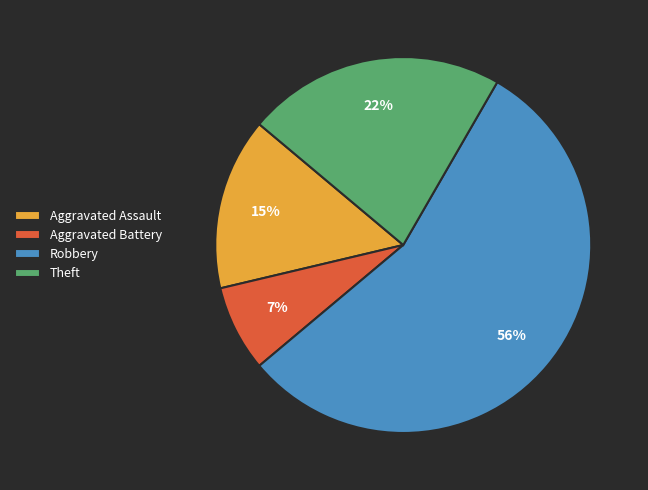

Approximately how many times larger is the value at Theft compared to Robbery?

0.4